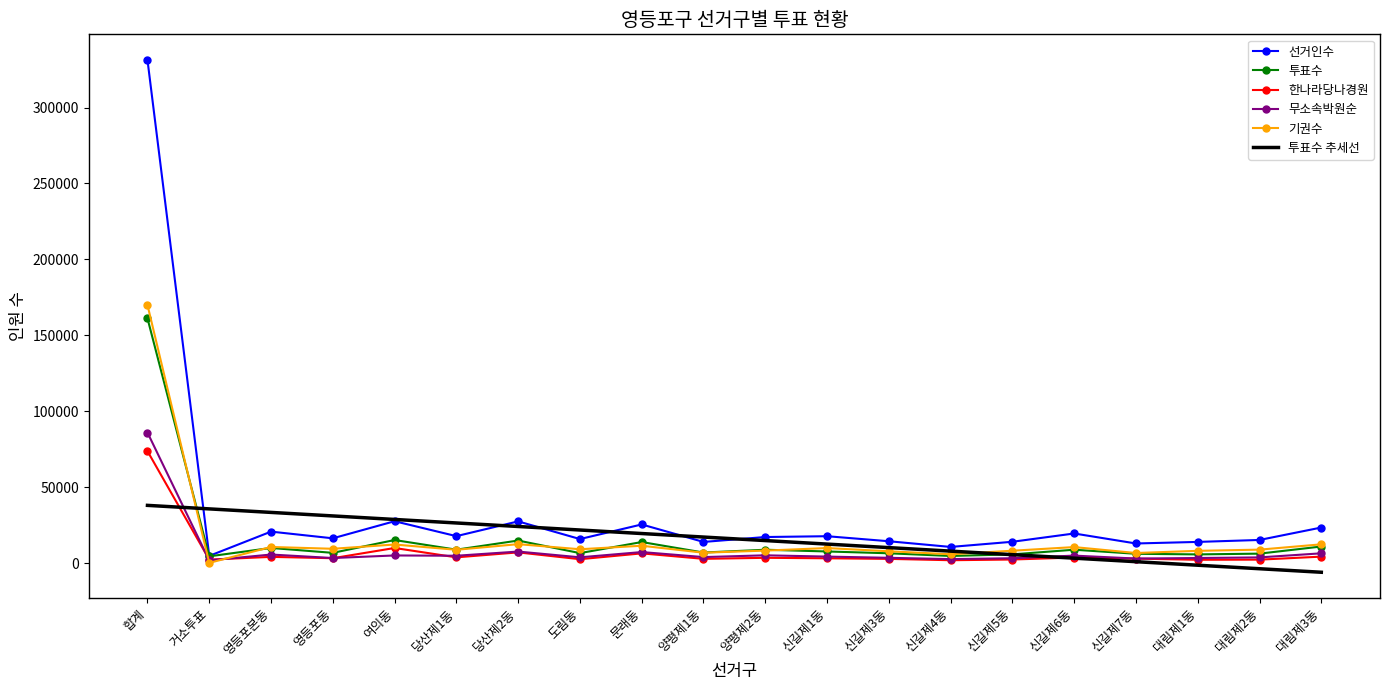

Which category has the highest value in the 투표수 series?

합계